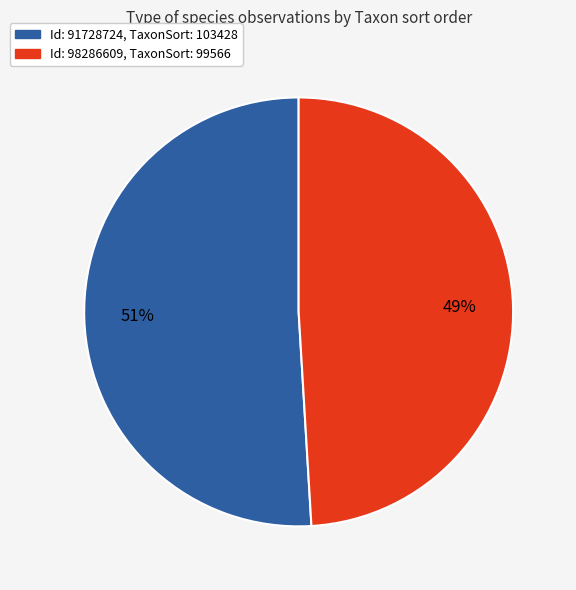

Is there any slice that represents more than half of the pie?

Yes